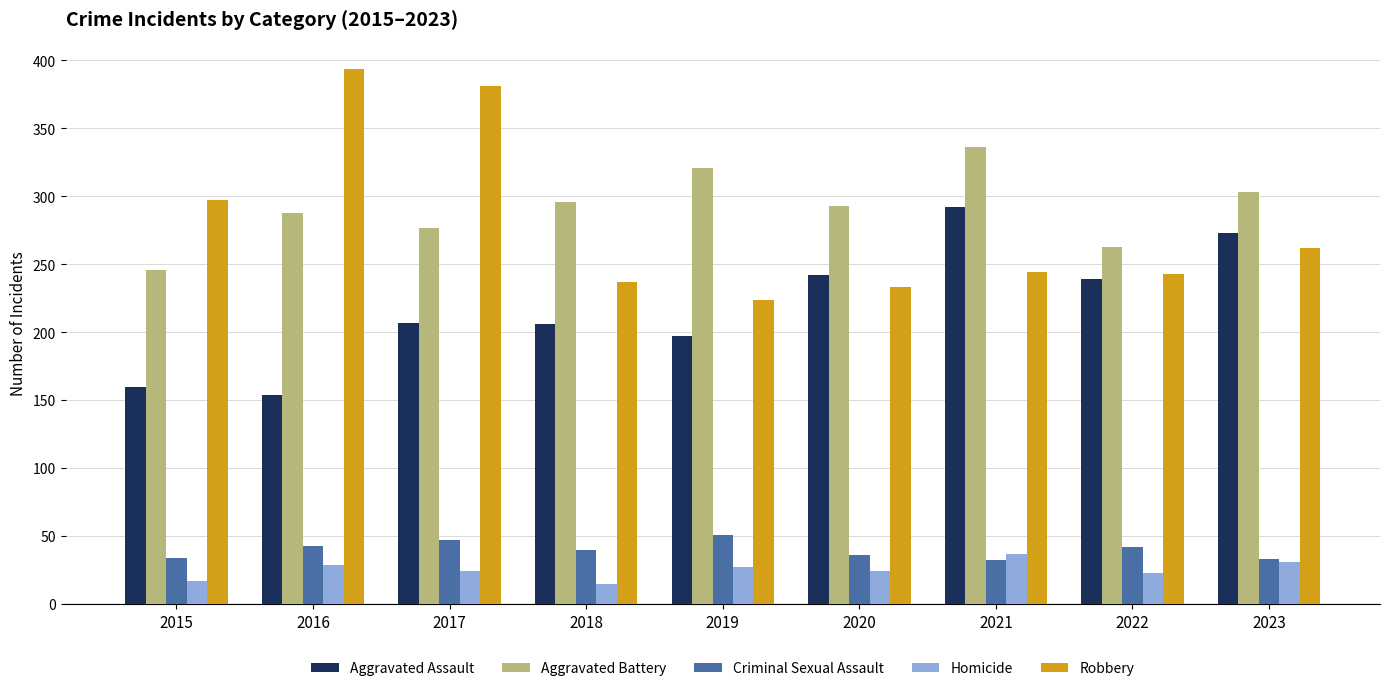

Rank the series at 2019 from lowest to highest value.

Homicide, Criminal Sexual Assault, Aggravated Assault, Robbery, Aggravated Battery